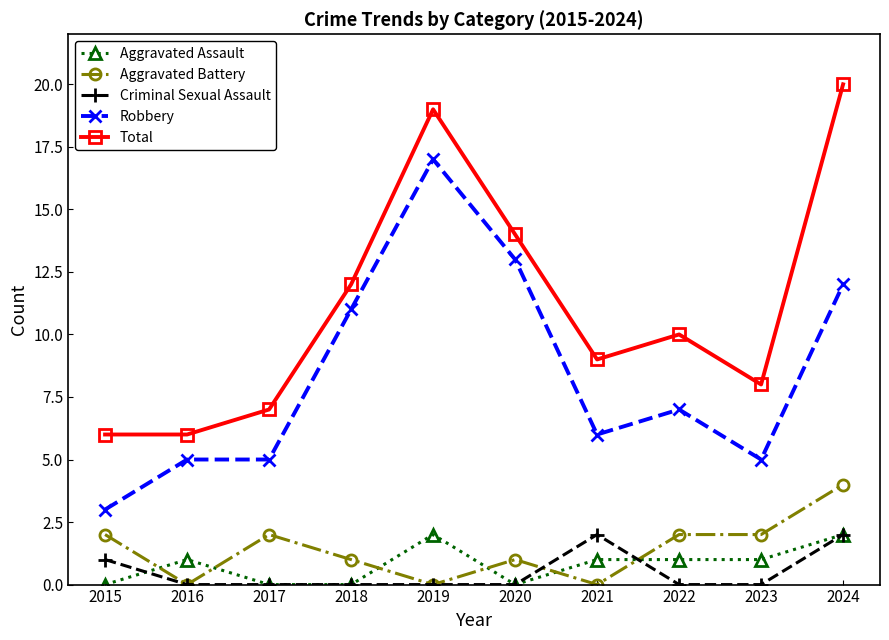

Where is the first local maximum for Total?

2019